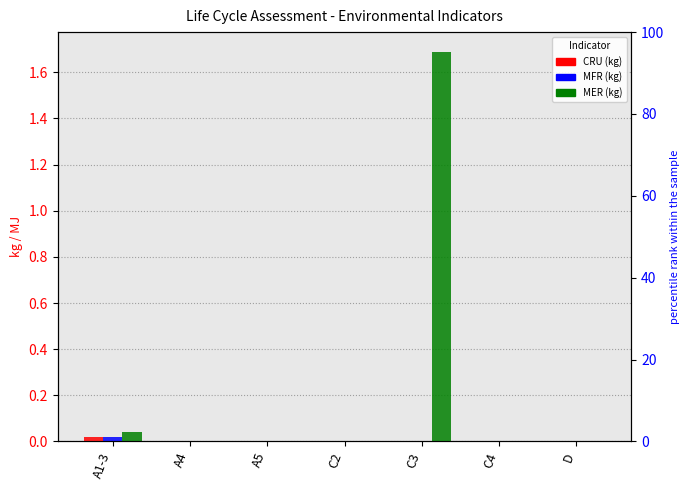

True or false: MER has a value of 0.0 at D.

True